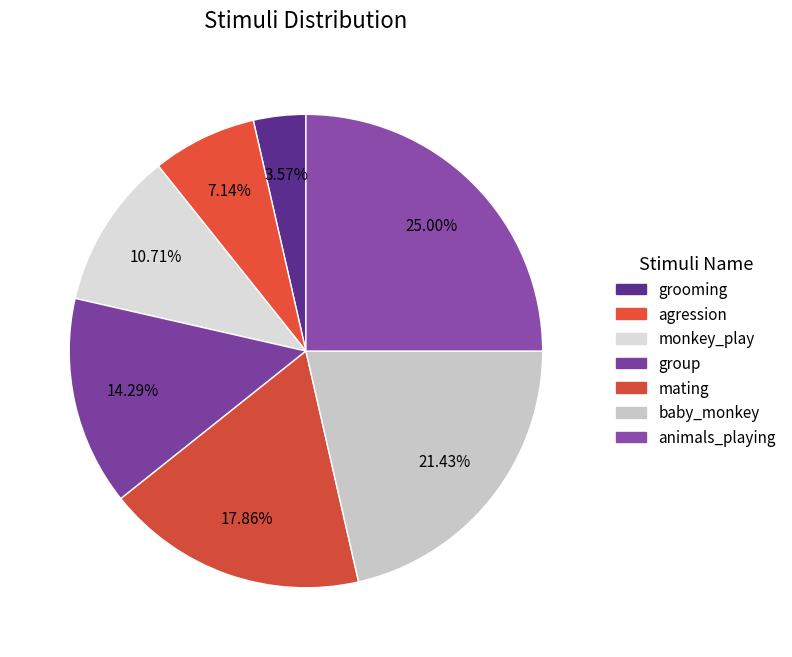

How many slices are in this pie chart?

7